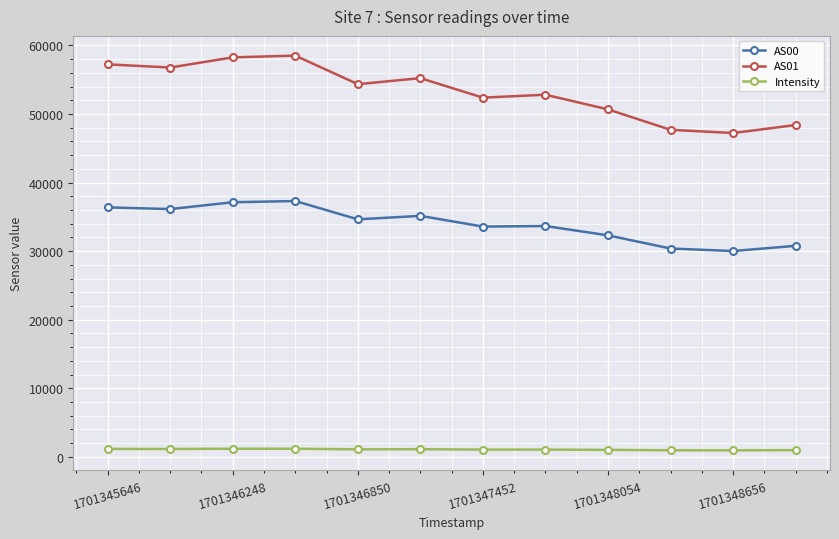

What is the difference between the maximum and second lowest values in the AS01 series?

10820.0